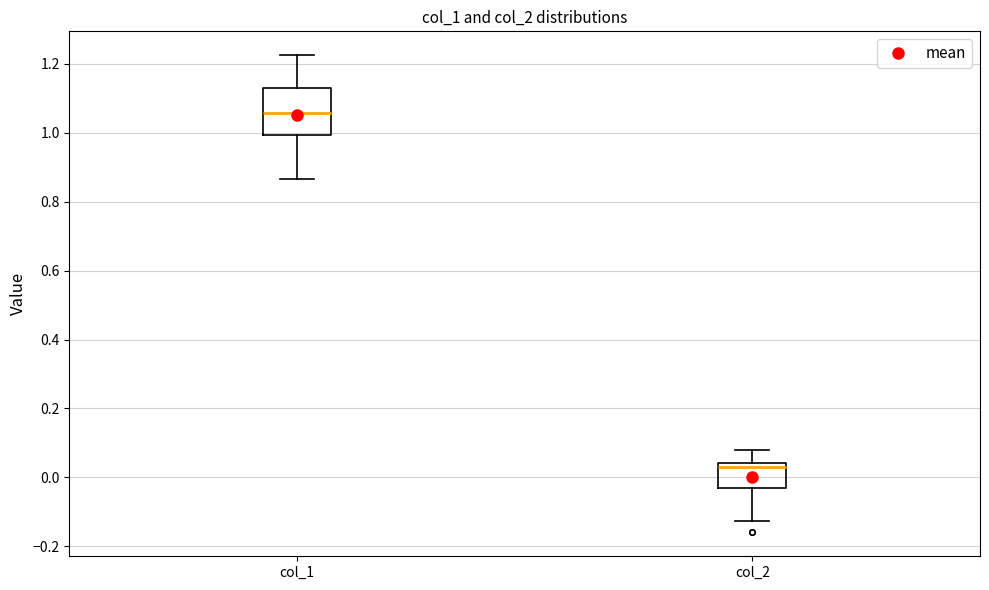

Comparing the boxes themselves (not the whiskers), which one is the tallest?

col_1